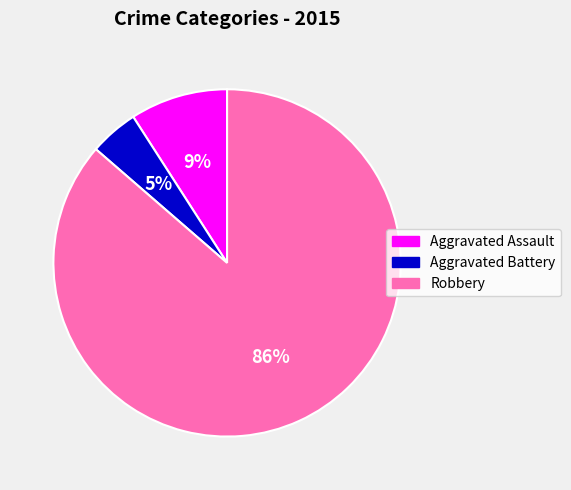

Is there a majority slice in this chart?

Yes